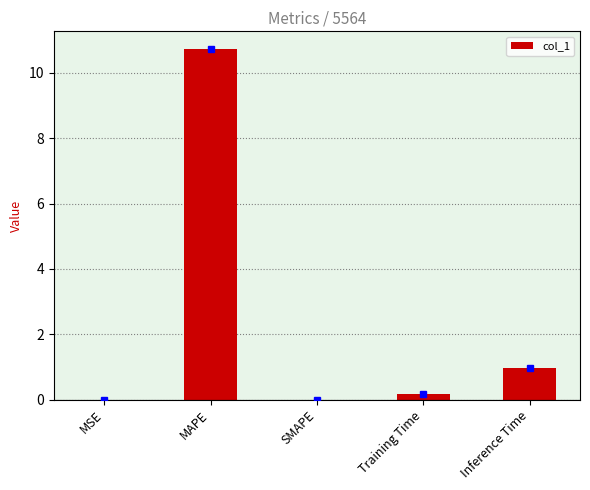

How many categories are shown in the chart?

5